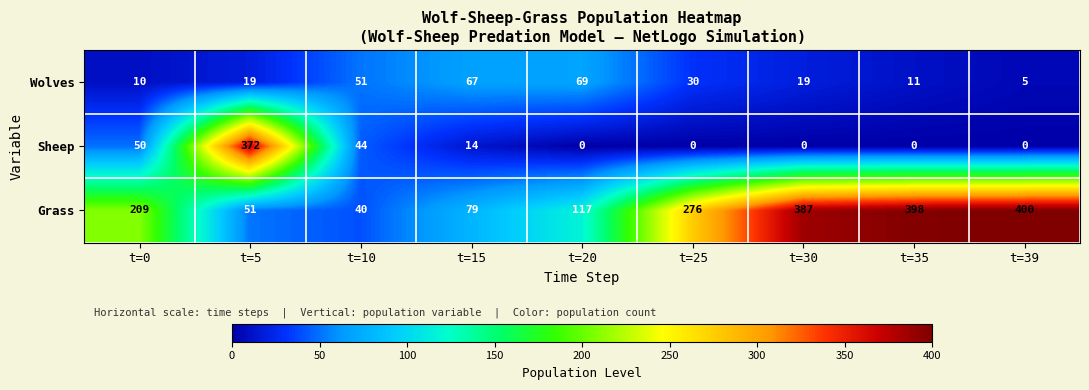

Rank the series at t=35 from lowest to highest value.

Sheep, Wolves, Grass